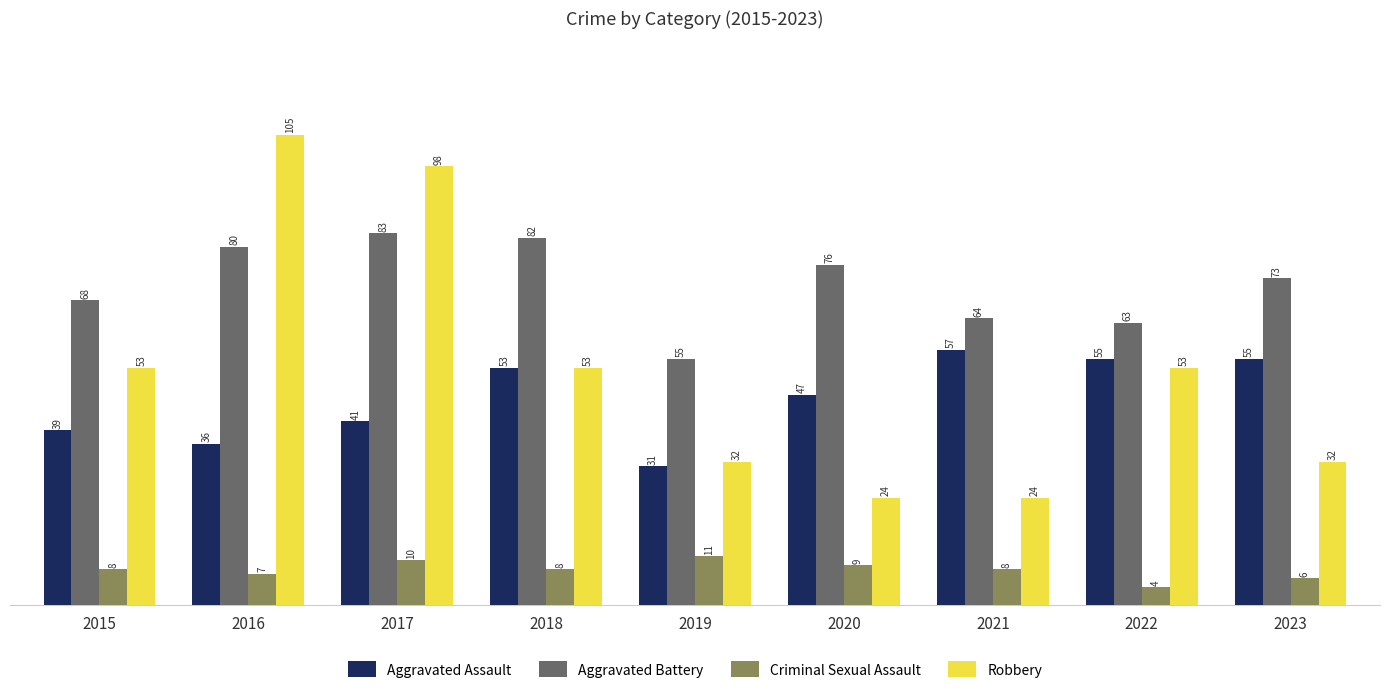

How many bars are there in each group?

4